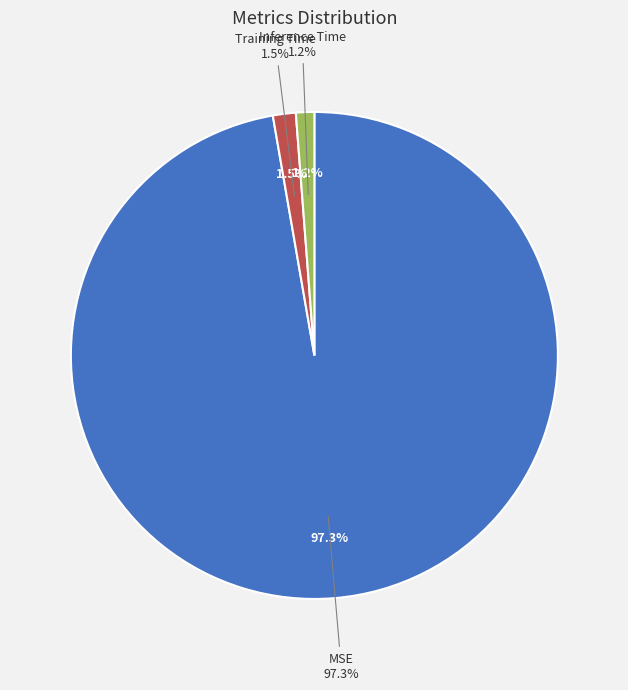

Rank the categories by value from lowest to highest.

Inference Time, Training Time, MSE